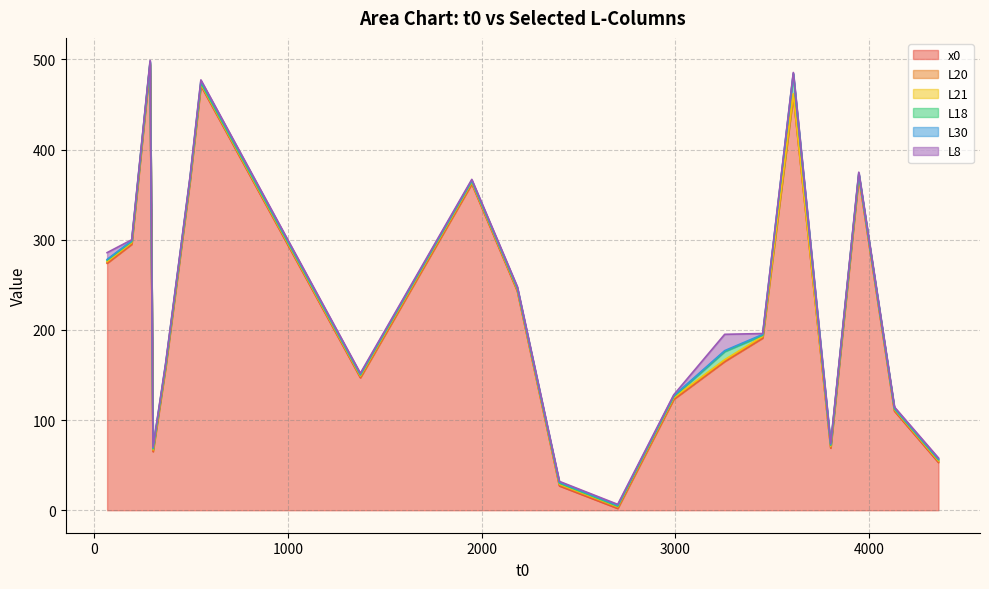

True or false: L21 has a value of 1.0 at 304.

True